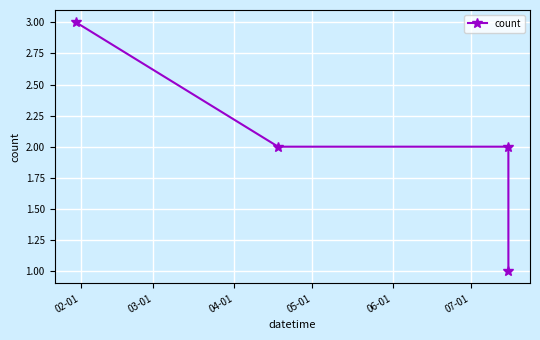

Reading right to left, list all the values displayed in this chart.

1	2	2	3